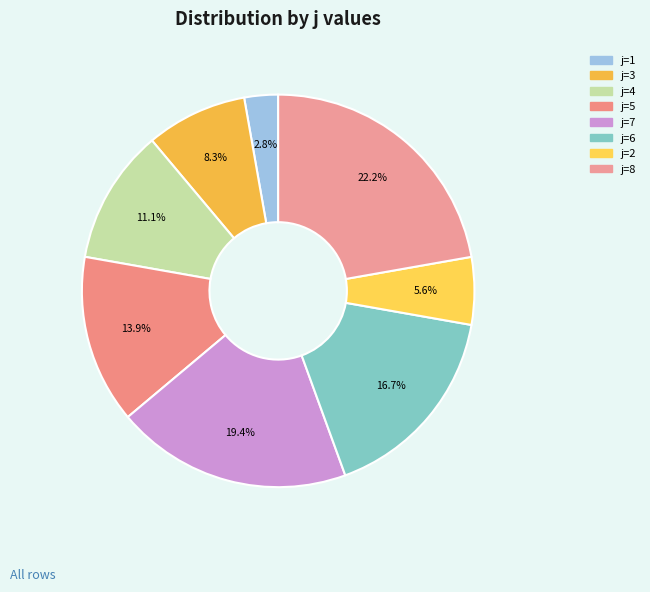

How many slices are in this pie chart?

8